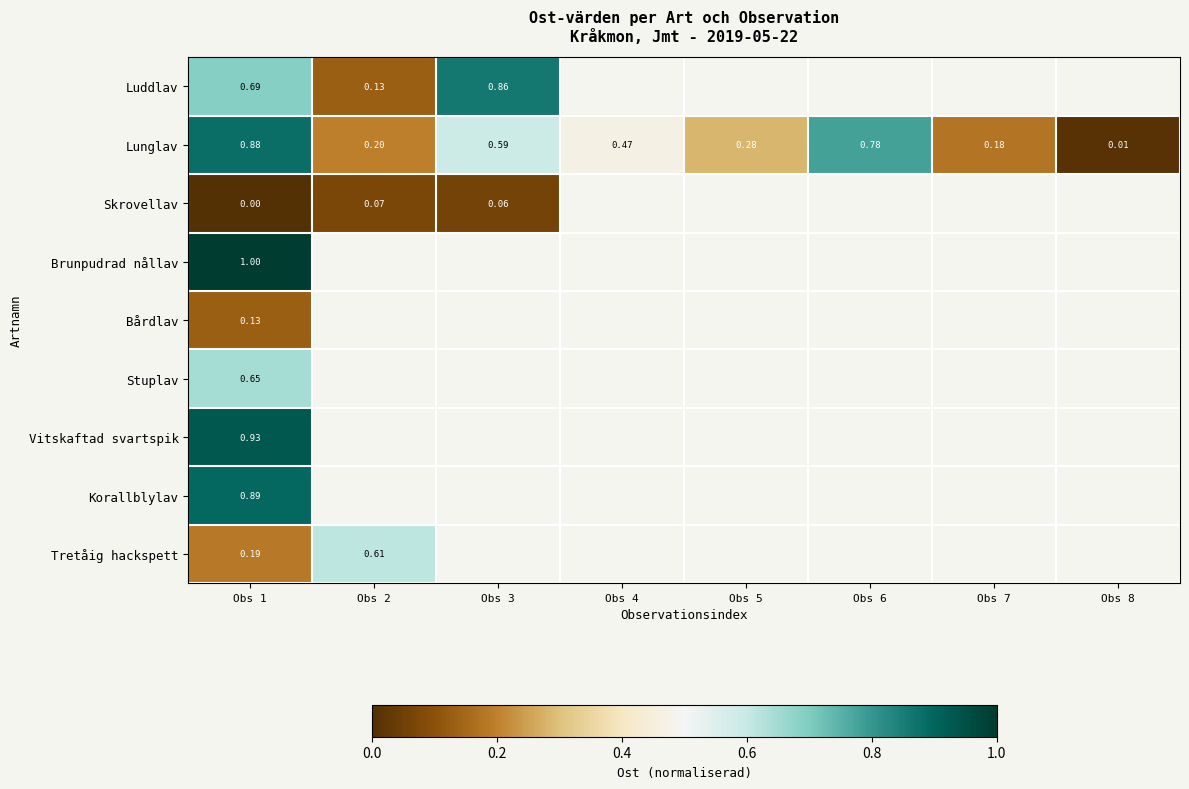

At which label does Bårdlav reach its minimum?

Obs 1